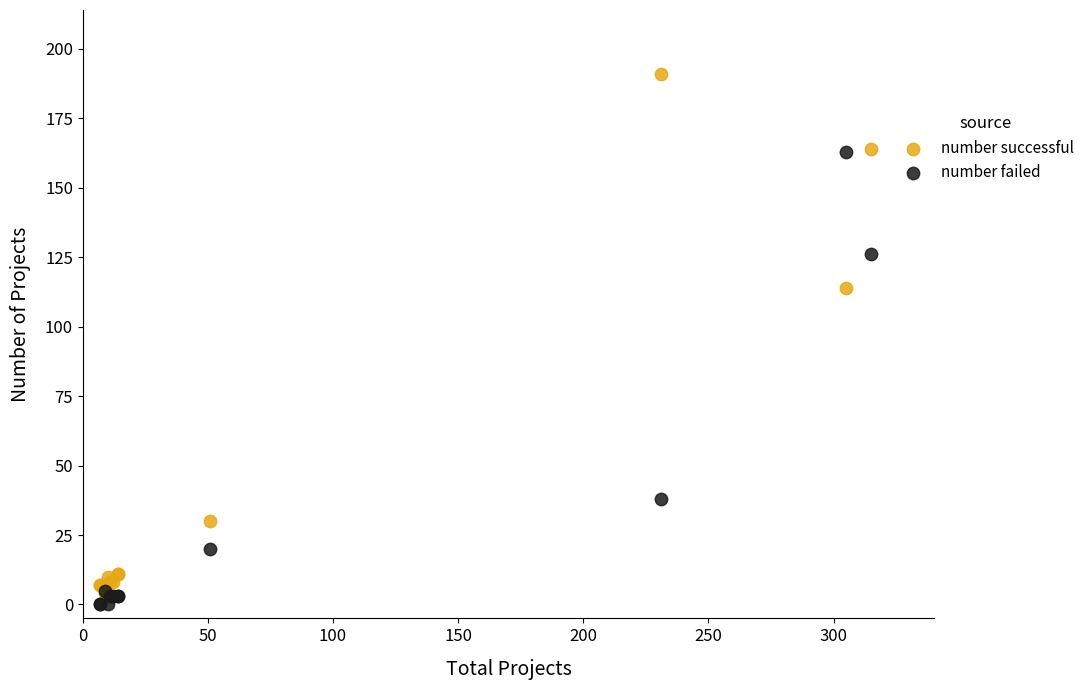

Across all series, what Y value is closest to 95?

114